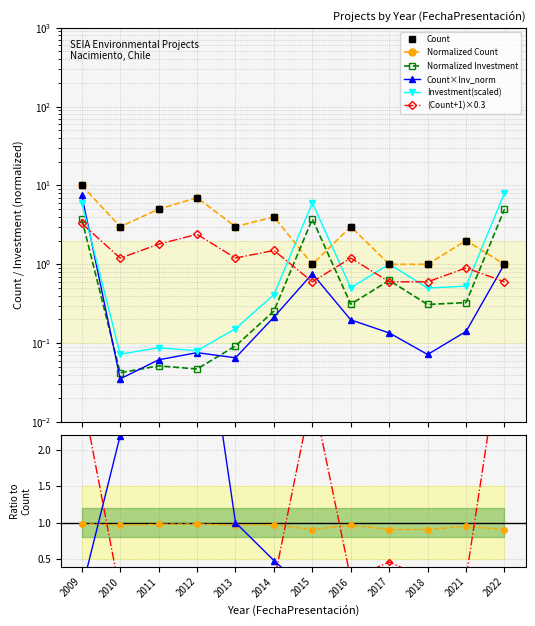

What is the highest value of the Count series?

10.0